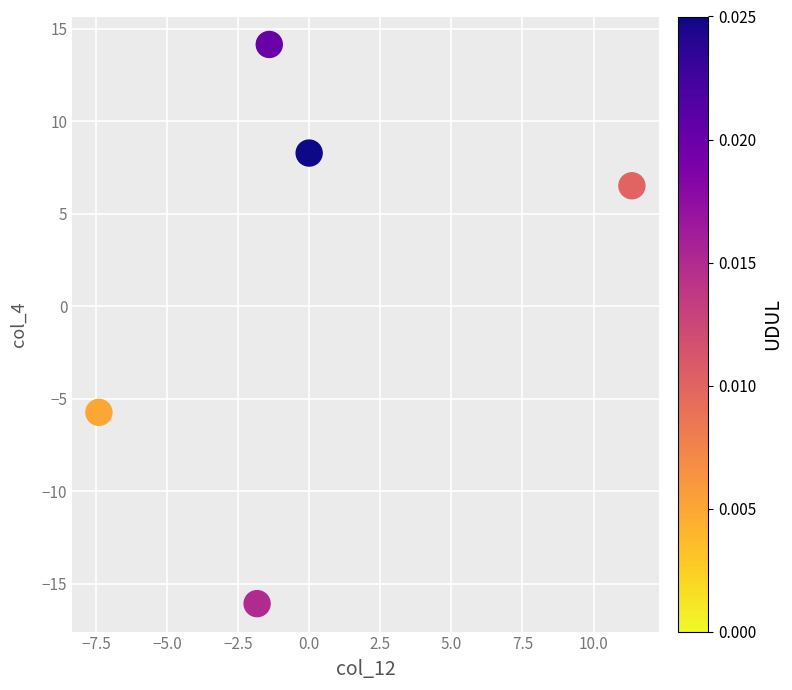

What Y value in the scatter plot is closest to 0?

-5.7